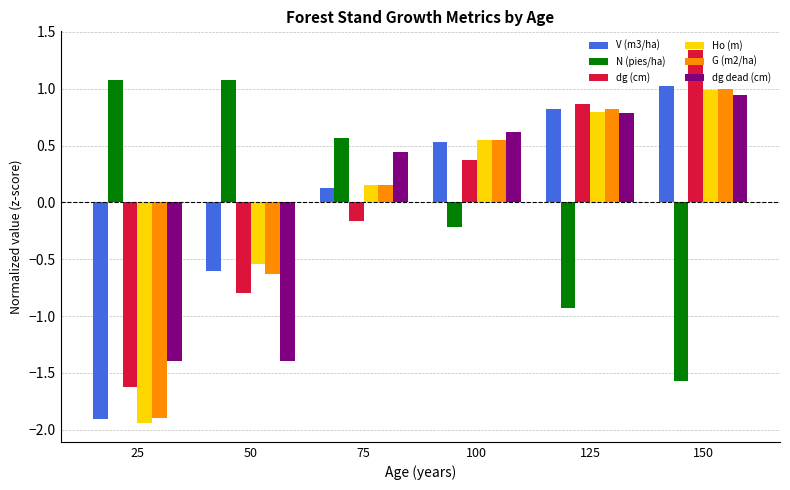

At which label is V (m3/ha) closest to 0?

75